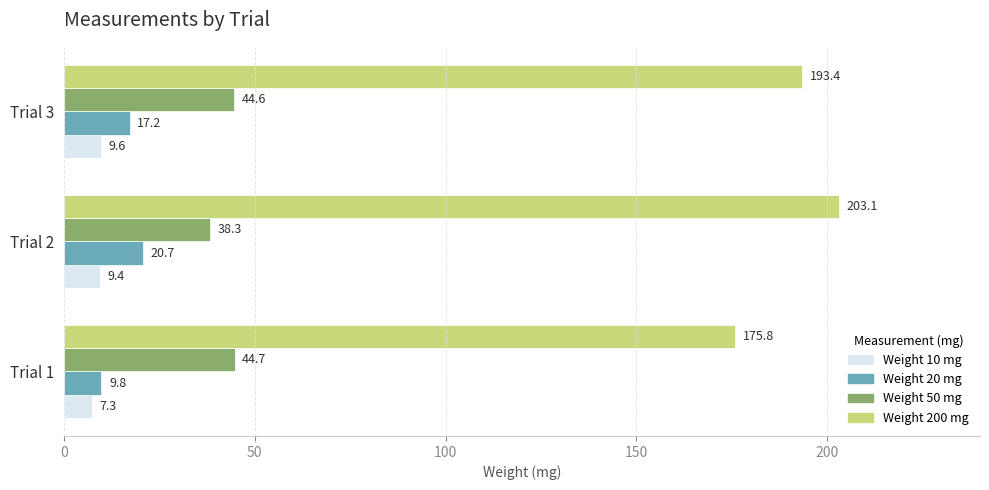

What is the spread (max minus min) of values at Trial 3?

183.8